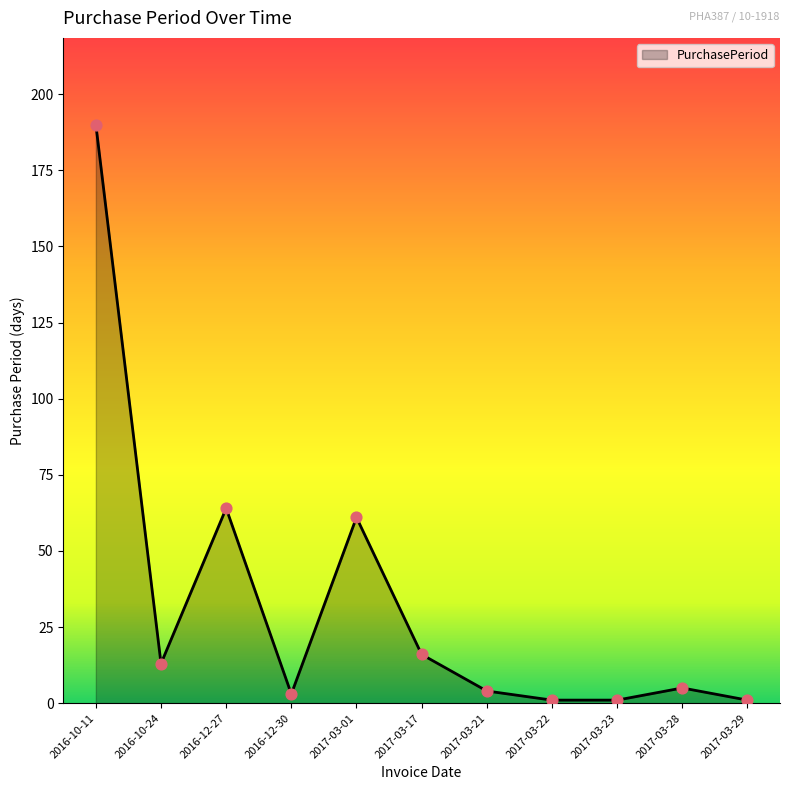

Which has a higher value, 2017-03-01 or 2017-03-22?

2017-03-01